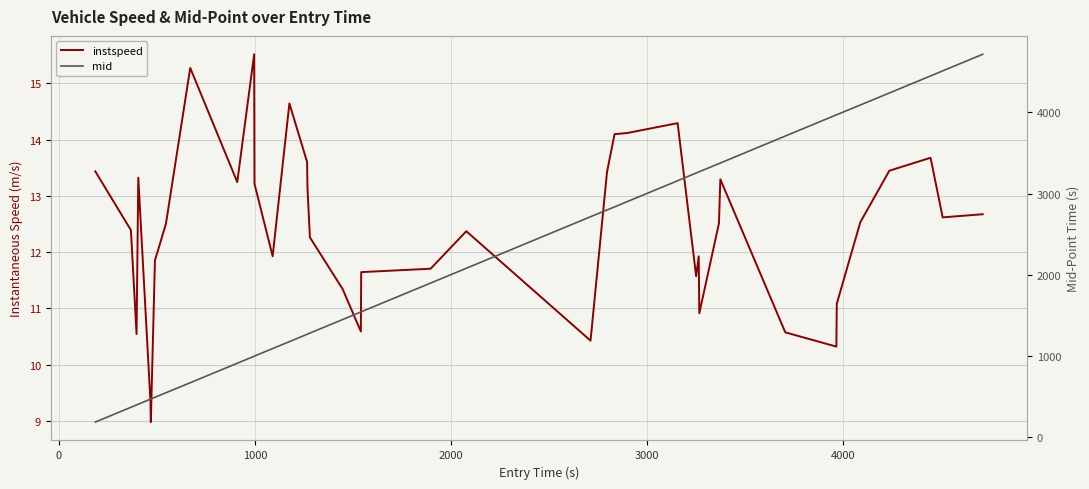

What is the maximum value for mid?

4715.5